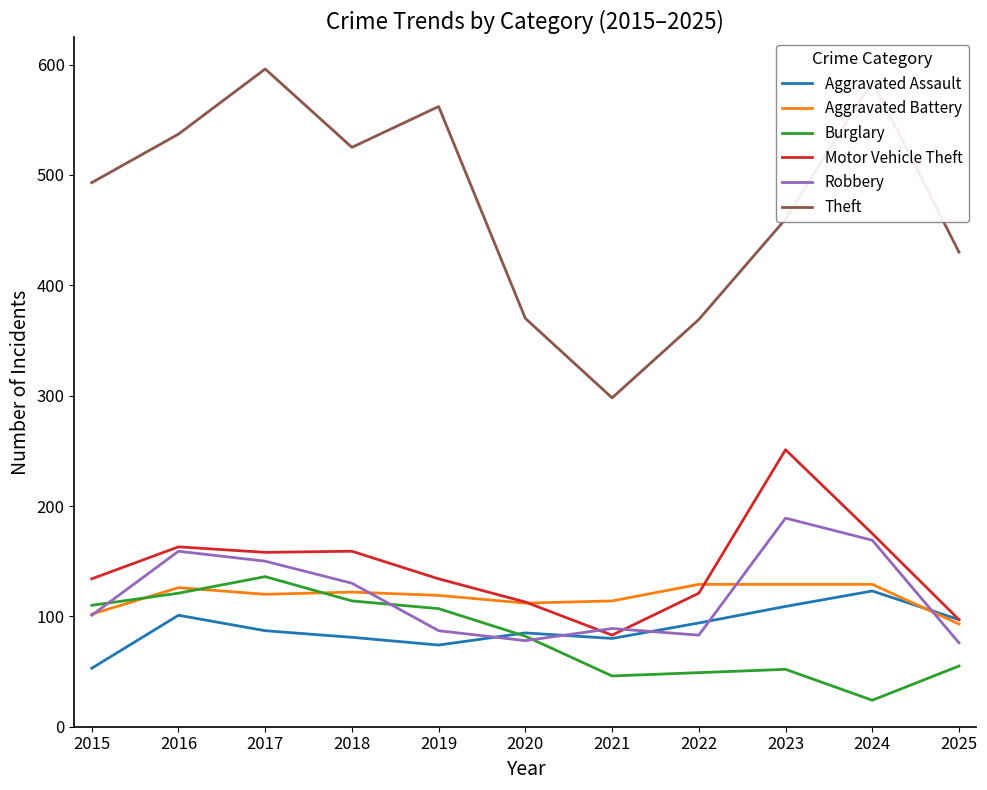

What is the greatest value displayed?

596